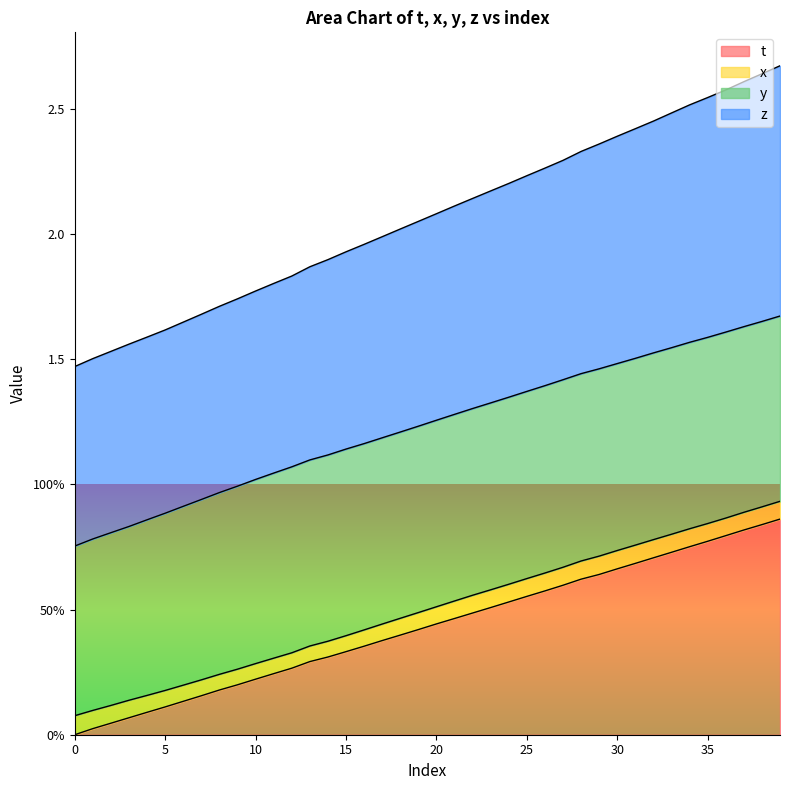

Count the number of categories in the chart.

40